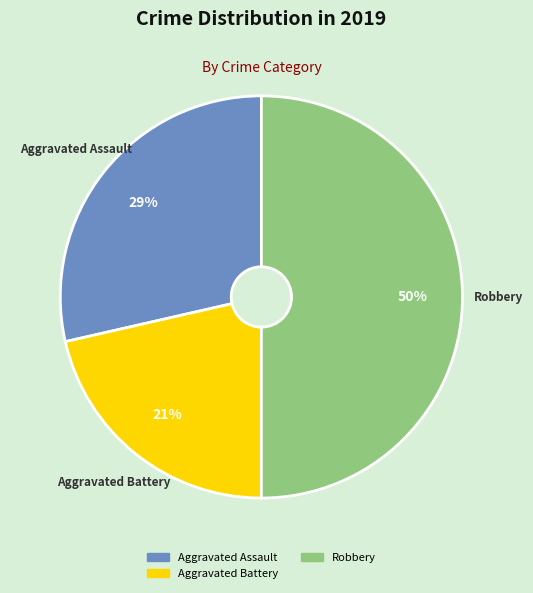

To the nearest percent, what is the average slice percentage?

33%